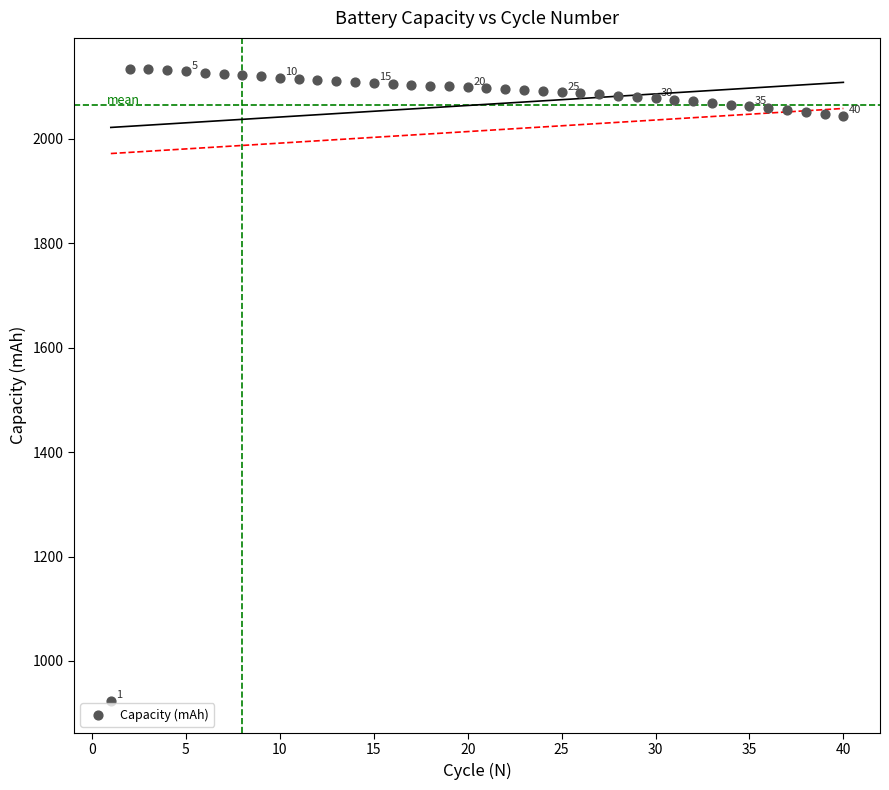

What is the range of X values (max minus min)?

39.0